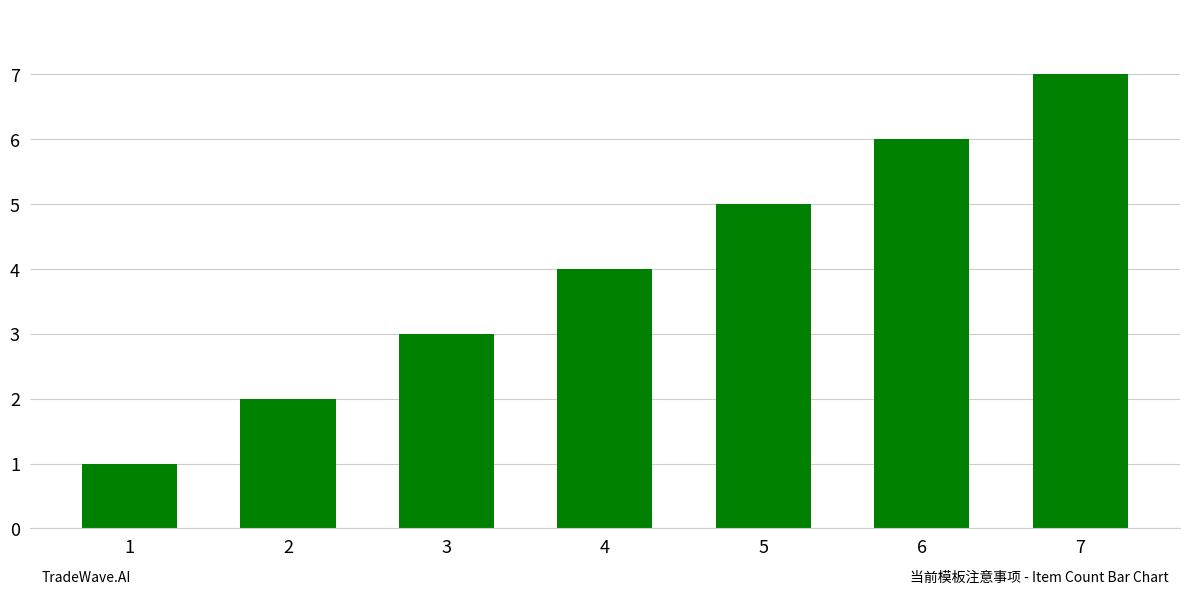

What is the sum of the values at 6 and 3?

9